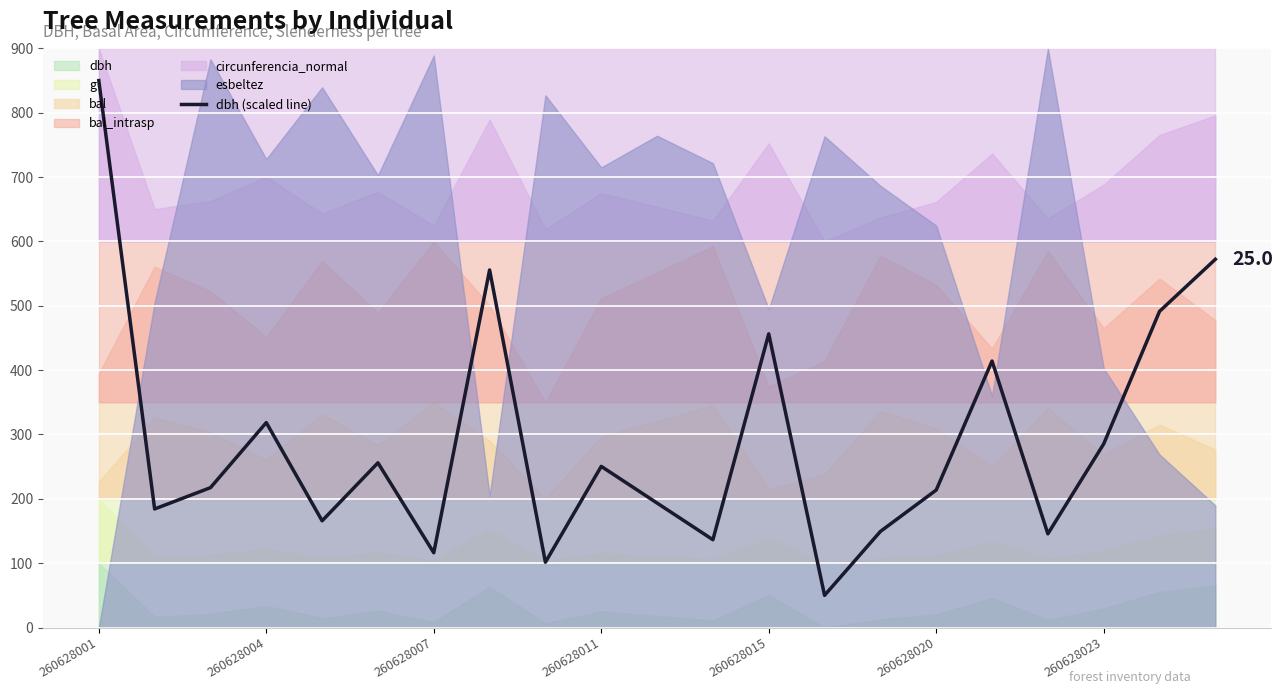

How many data points are above 217?

11